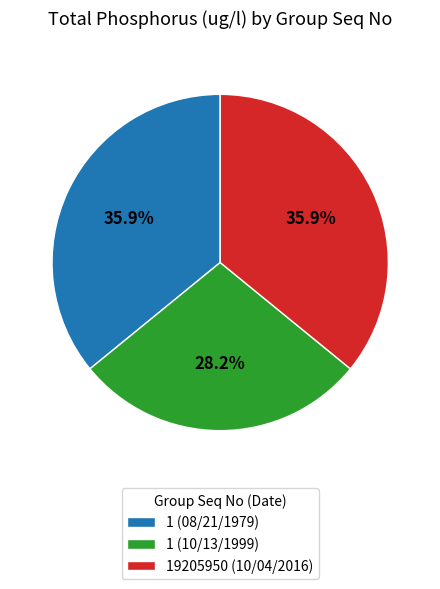

What is the smallest slice in the pie chart?

1 (10/13/1999)